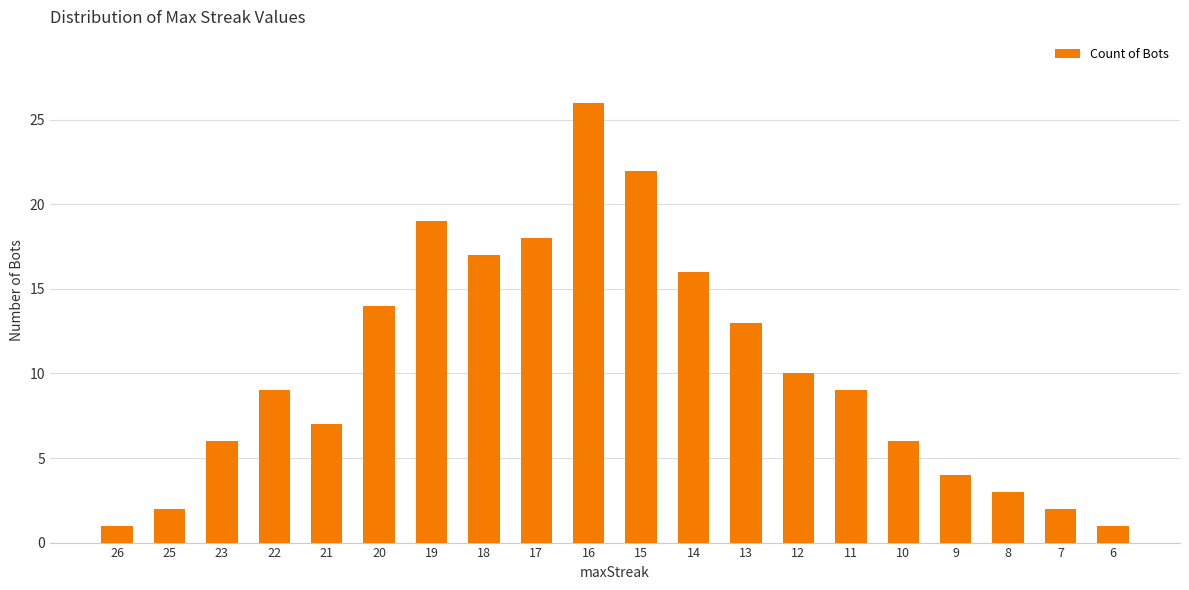

Is it true that the value at 20 is 14?

True